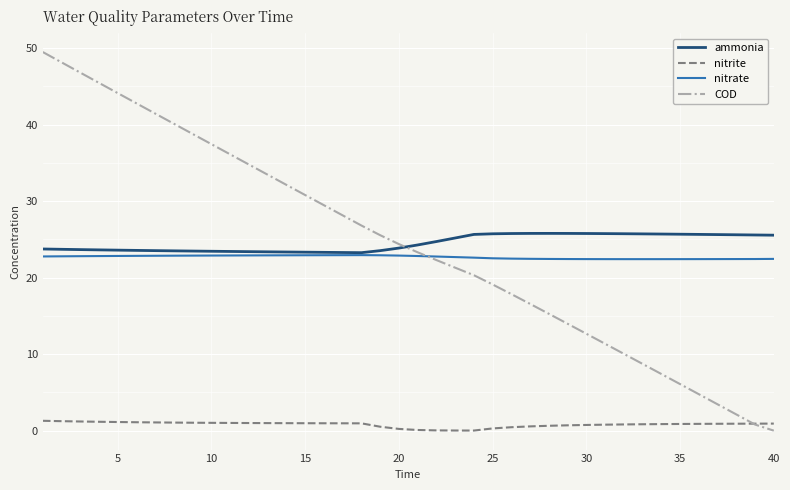

Which series has the widest spread of values?

COD